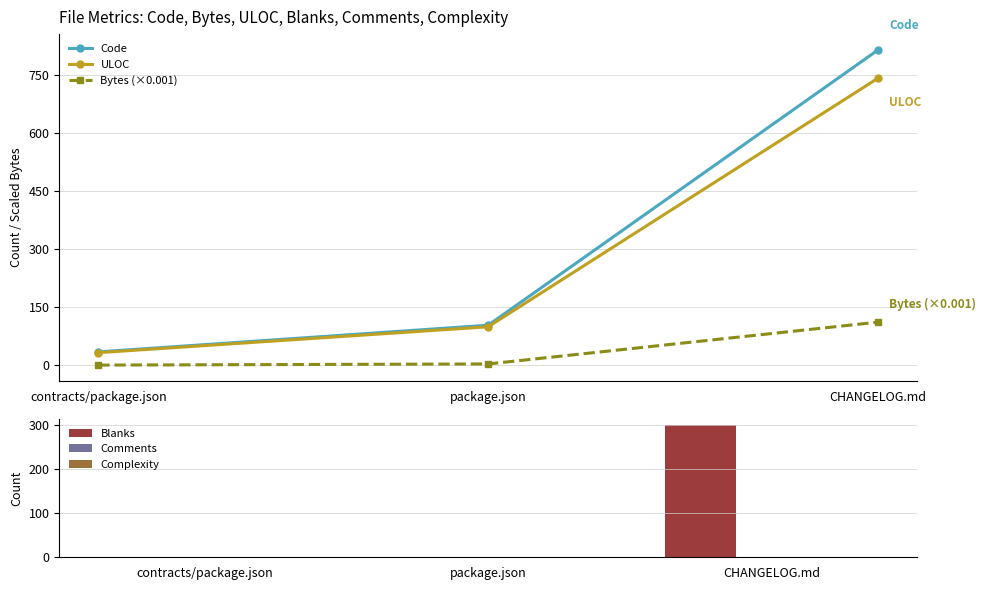

The value of Blanks at CHANGELOG.md is 497.0. True or false?

False